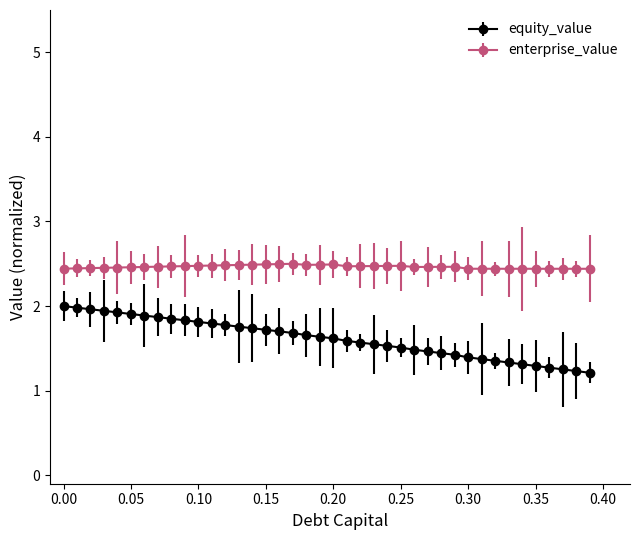

What is the value of the enterprise_value point at the 22nd from the left?

2.5